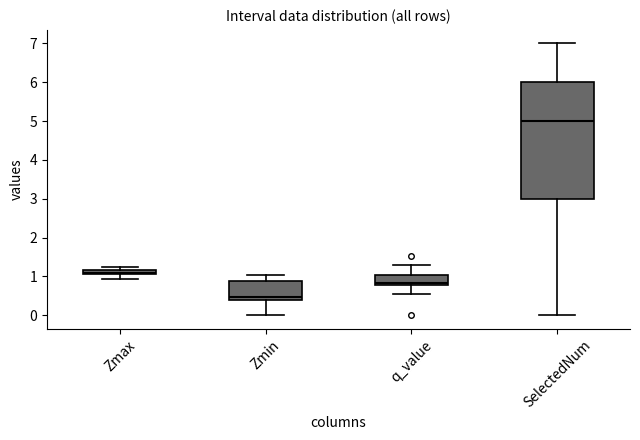

Where does the lower whisker of the box for Zmax end on the y-axis? The values are not printed on the chart, so give them approximately, as read against the axis.

0.9